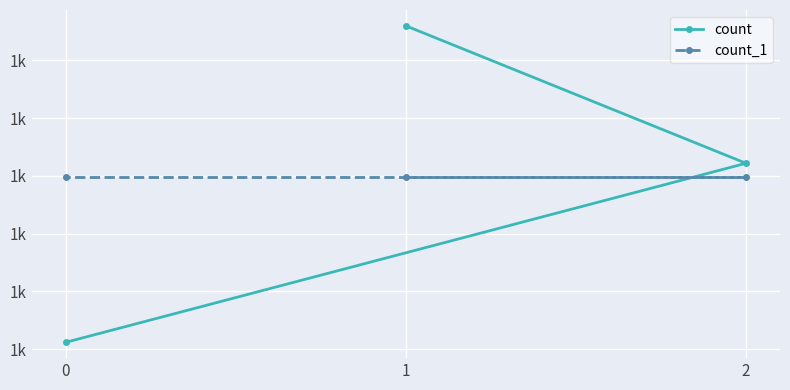

What is the average value of the count_1 series?

1449